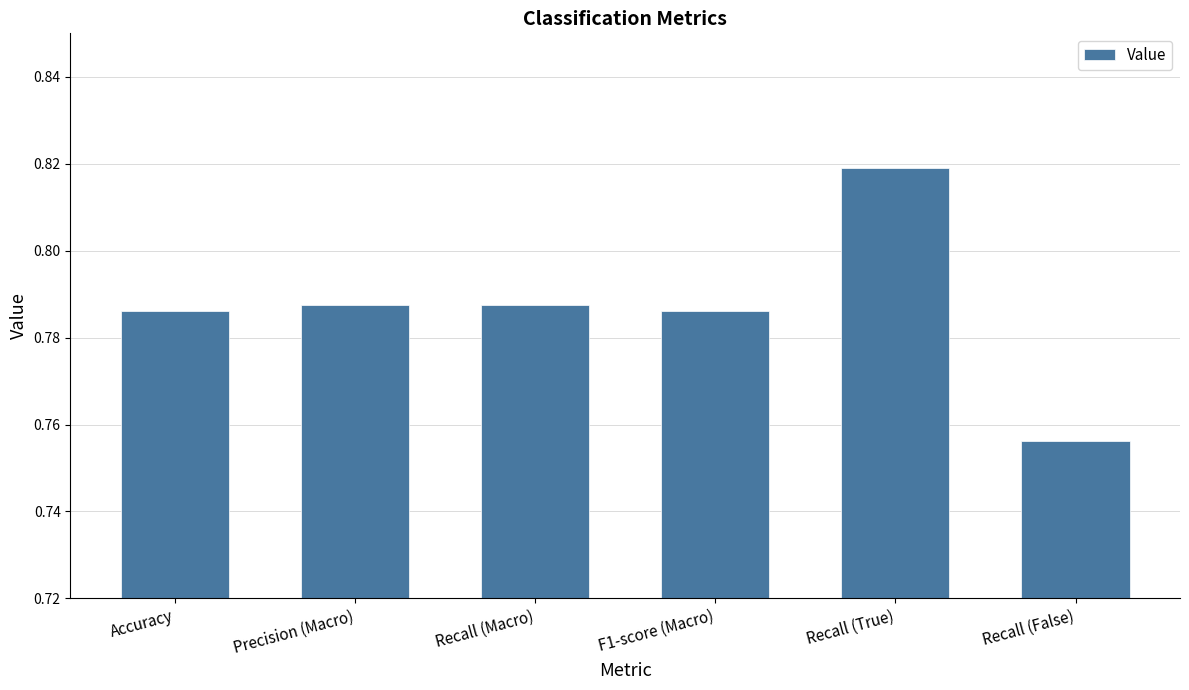

Which category has the highest value across all series?

Recall (True)